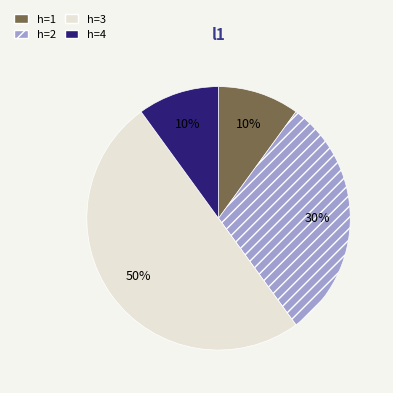

How many slices are in this pie chart?

4